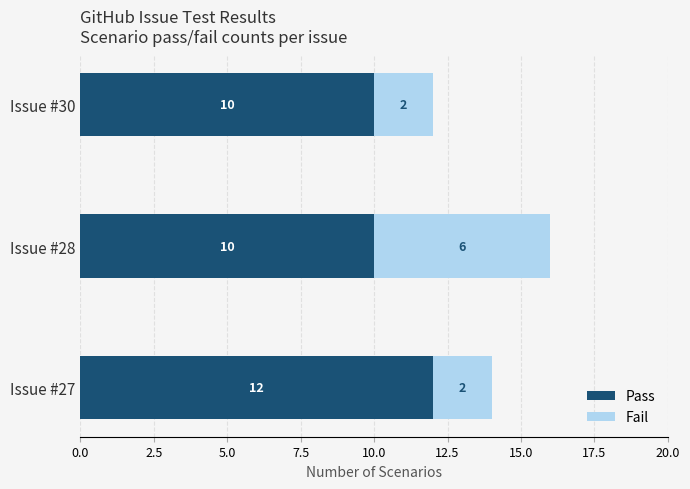

What is the minimum value for Pass?

10